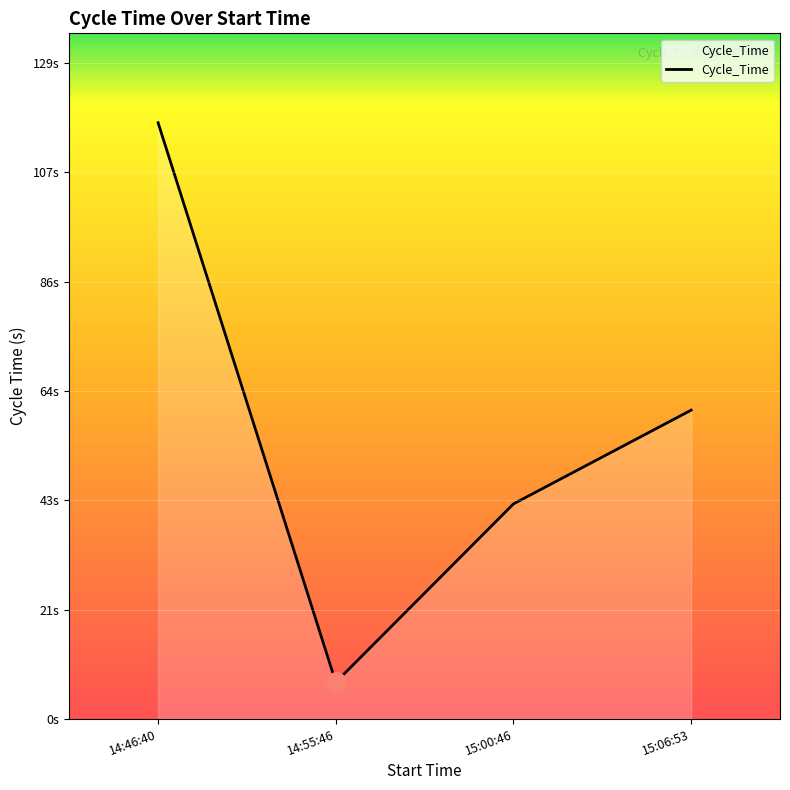

Where does the data first go above 60?

14:46:40